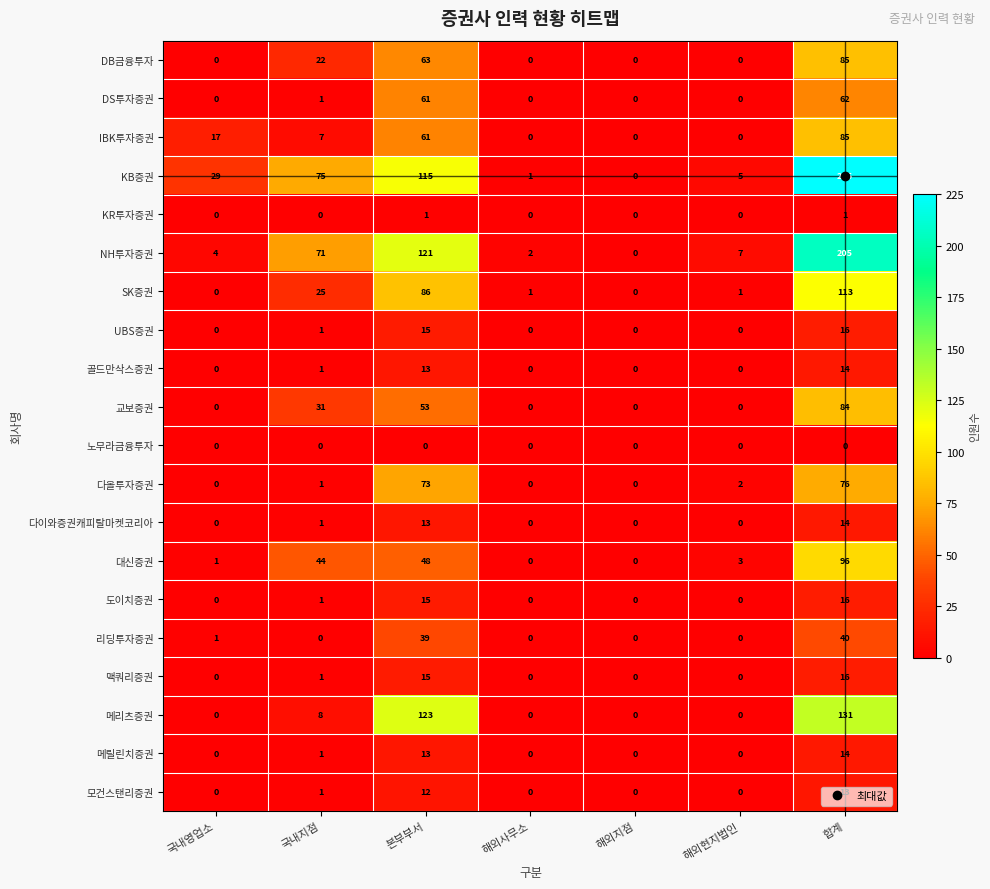

Where is 메리츠증권 nearest to the value 65?

국내지점